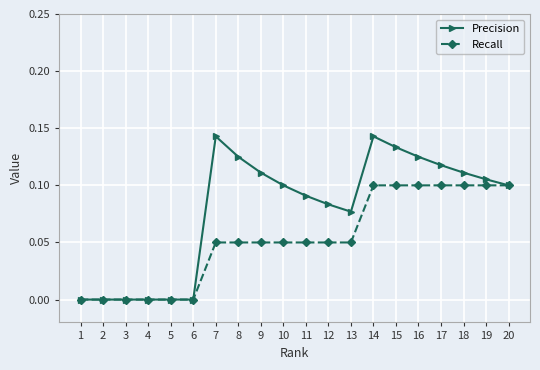

Rank the series by their maximum value, from highest to lowest.

Precision, Recall